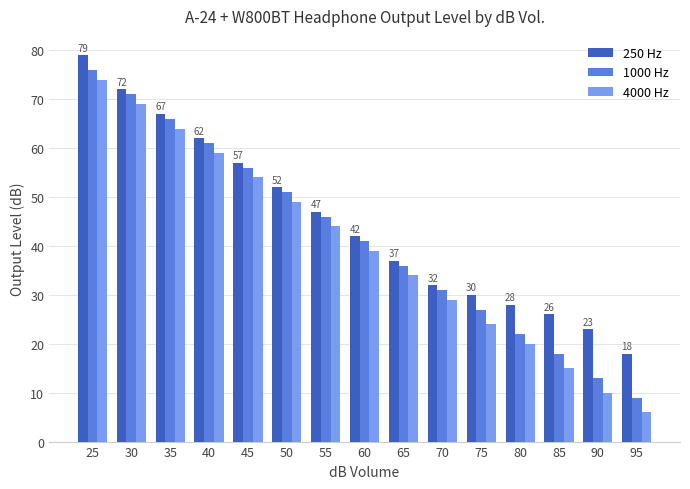

What is the difference between the second highest and minimum values in the 1000 Hz series?

62